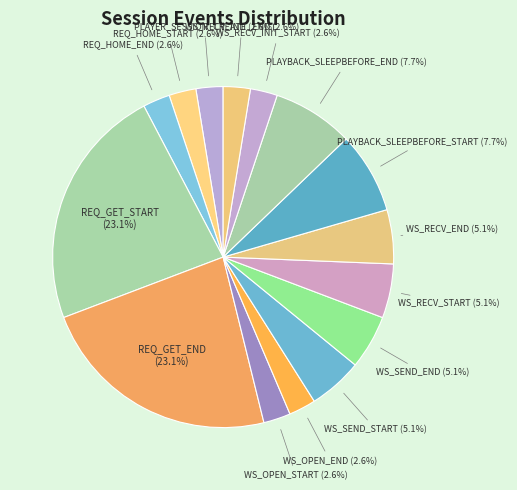

To the nearest percent, what is the combined percentage of REQ_HOME_START and WS_SEND_END?

8%